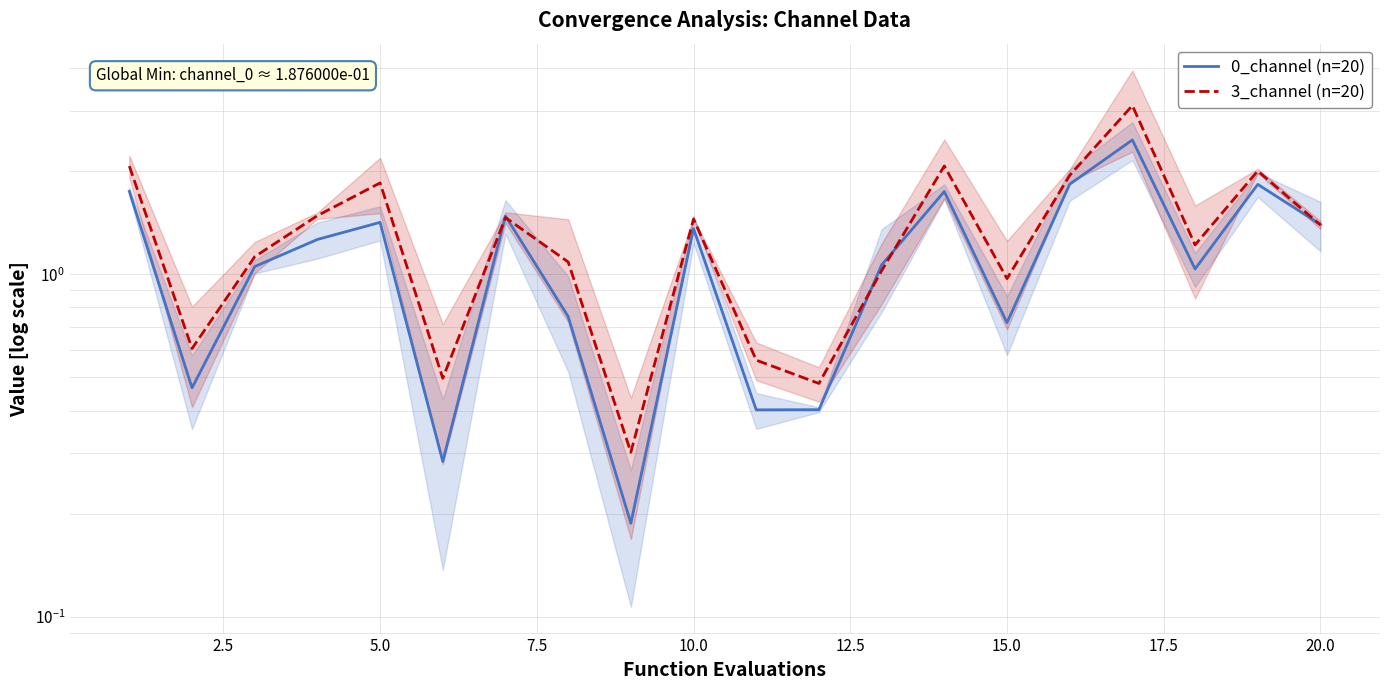

What is the value of the 3_channel (n=20) point at the 7th from the left?

1.5